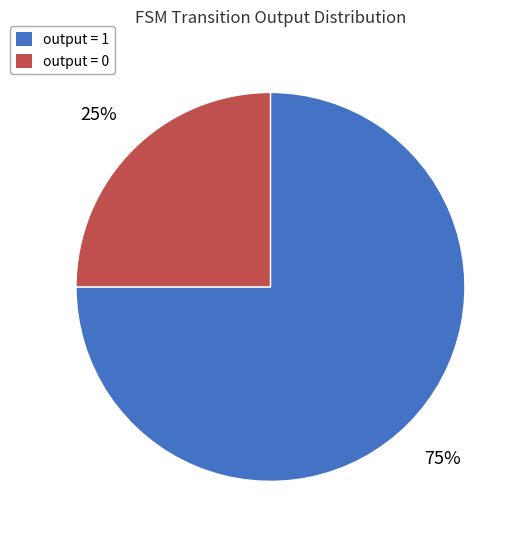

True or false: output = 0 accounts for 32% of the total.

False